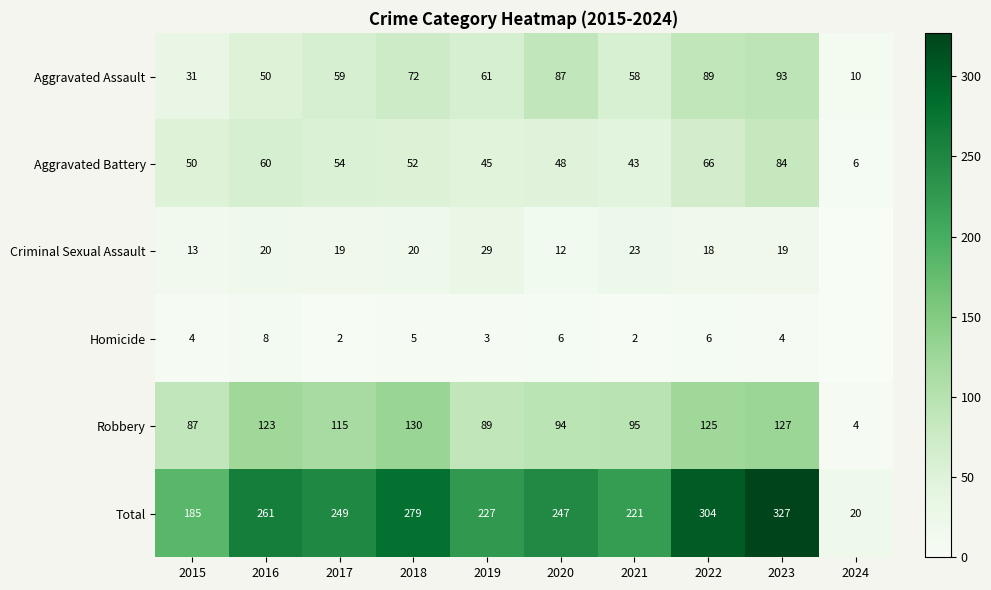

What is the spread (max minus min) of values at 2019?

224